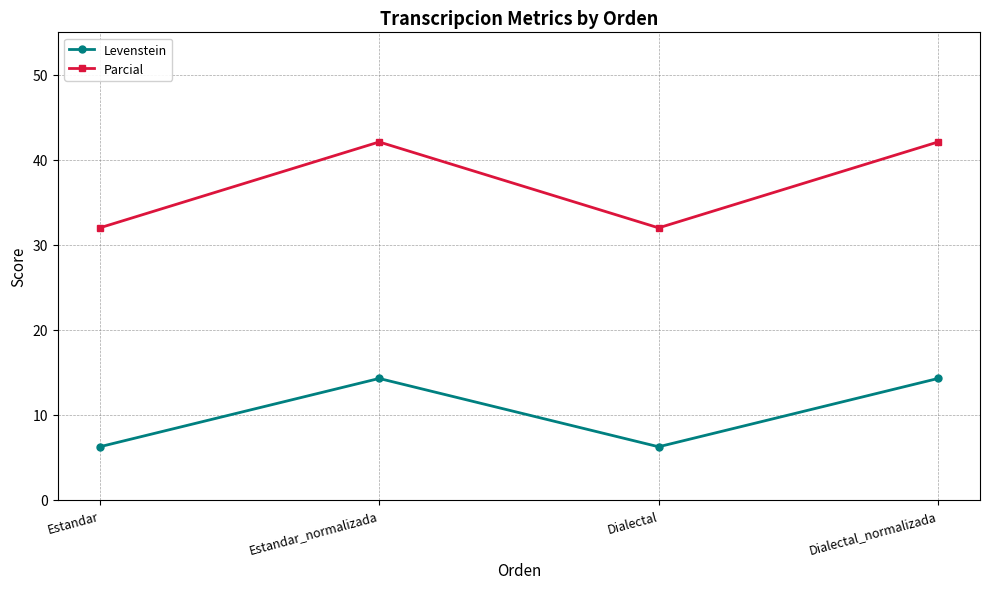

Does the chart display data point markers on the line(s)?

Yes